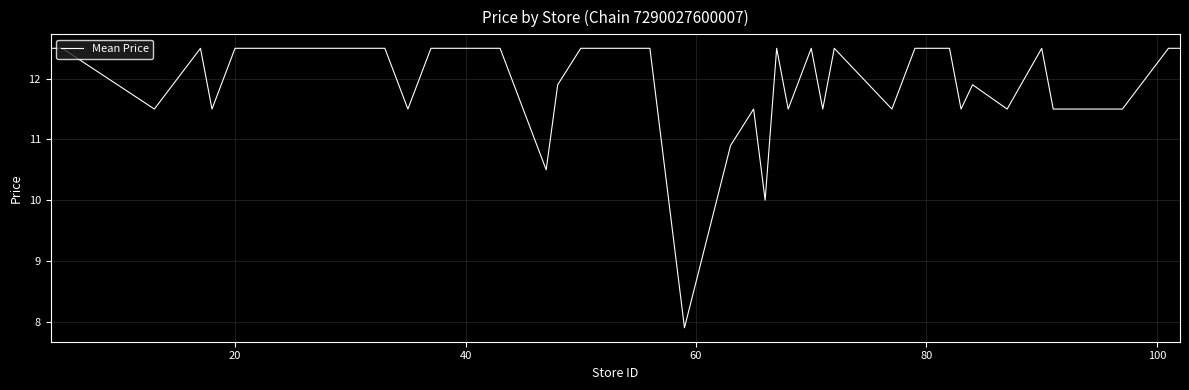

What is the minimum value shown in the chart?

7.9